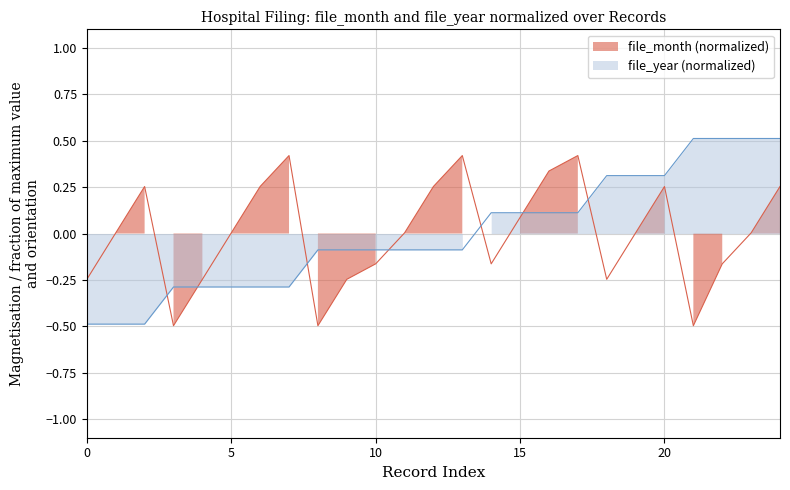

Reading right to left, extract all data points from this chart.

file_month: 24=0.3	23=0.0	22=-0.2	21=-0.5	20=0.3	19=0.0	18=-0.2	17=0.4	16=0.3	15=0.1	14=-0.2	13=0.4	12=0.3	11=0.0	10=-0.2	9=-0.2	8=-0.5	7=0.4	6=0.3	5=0.0	4=-0.2	3=-0.5	2=0.3	1=0.0	0=-0.2
file_year: 24=0.5	23=0.5	22=0.5	21=0.5	20=0.3	19=0.3	18=0.3	17=0.1	16=0.1	15=0.1	14=0.1	13=-0.1	12=-0.1	11=-0.1	10=-0.1	9=-0.1	8=-0.1	7=-0.3	6=-0.3	5=-0.3	4=-0.3	3=-0.3	2=-0.5	1=-0.5	0=-0.5